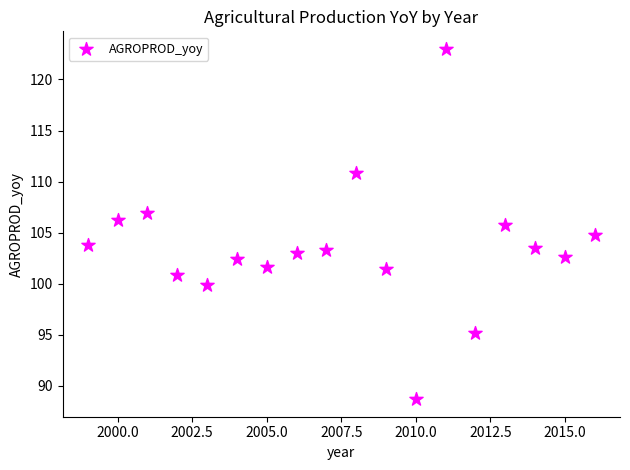

What is the range of Y values (max minus min)?

34.3